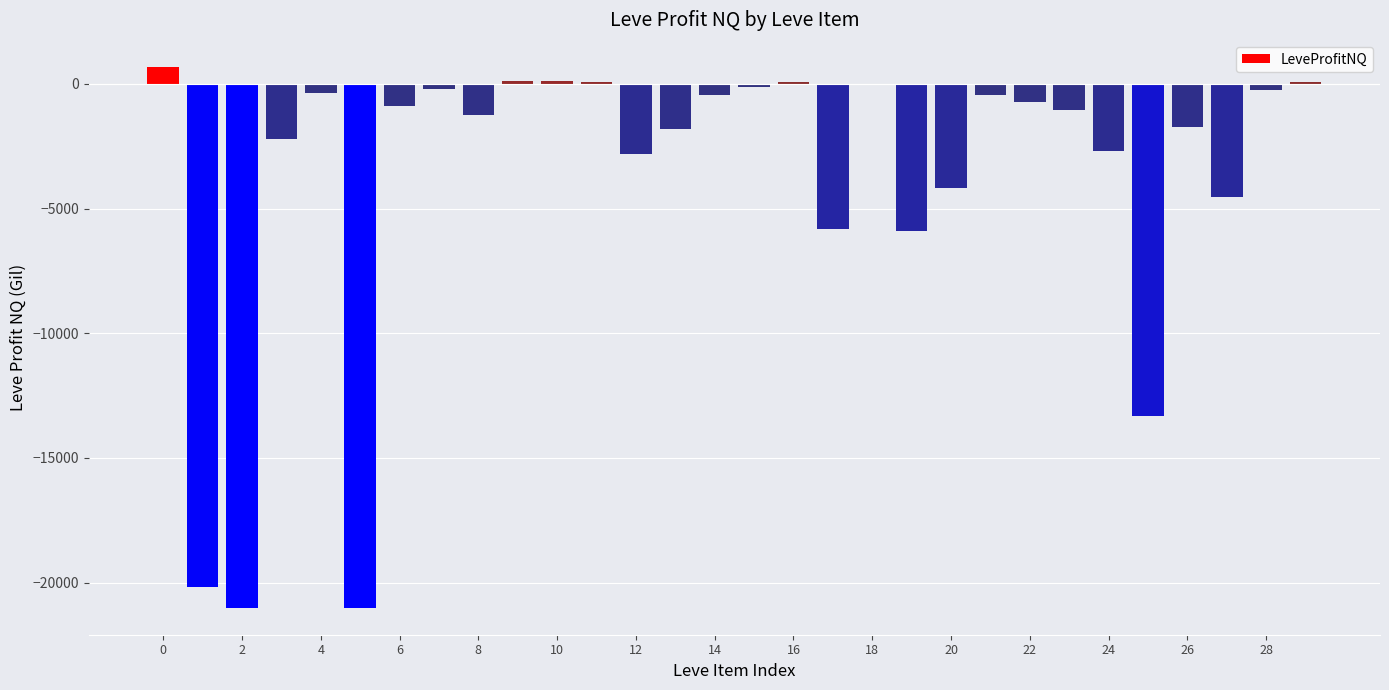

What is the greatest value displayed?

674.7